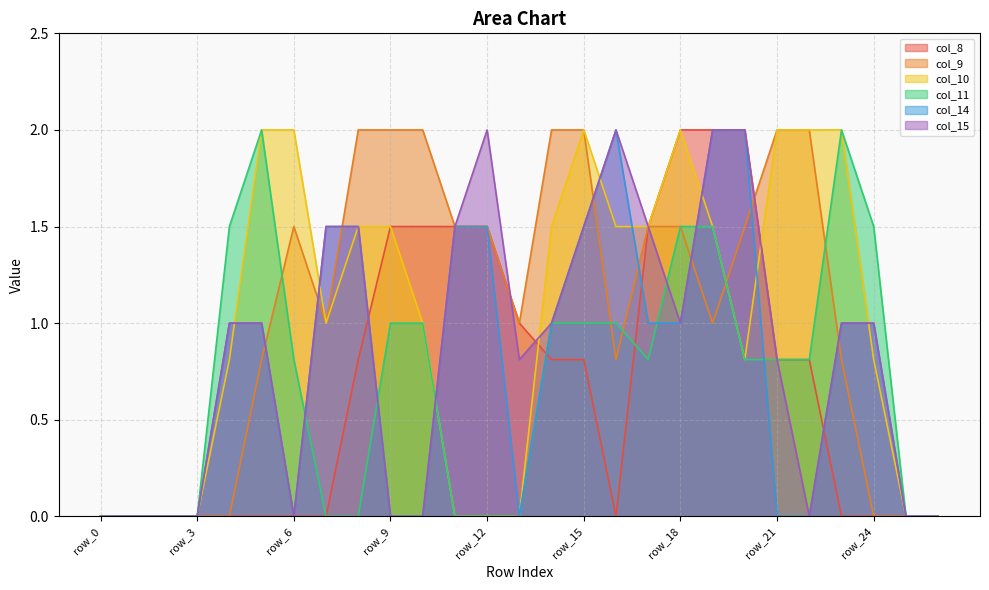

How many times do col_15 and col_11 cross each other?

5